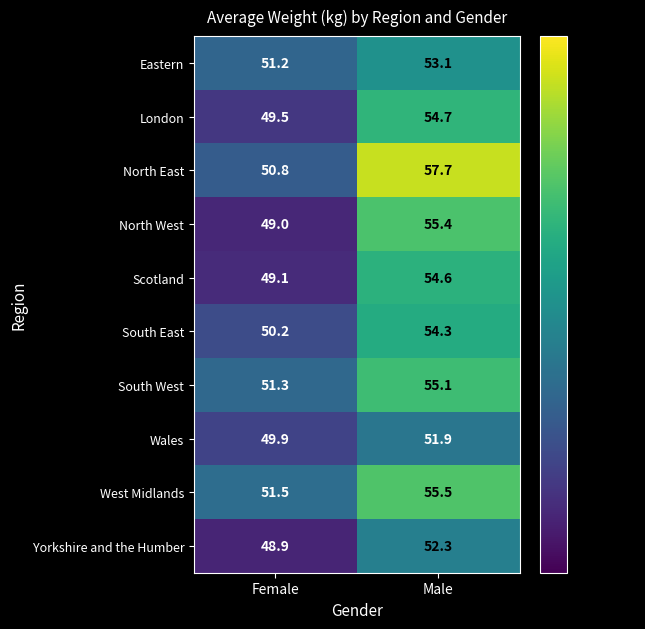

Which series changed the most between Female and Male?

North East